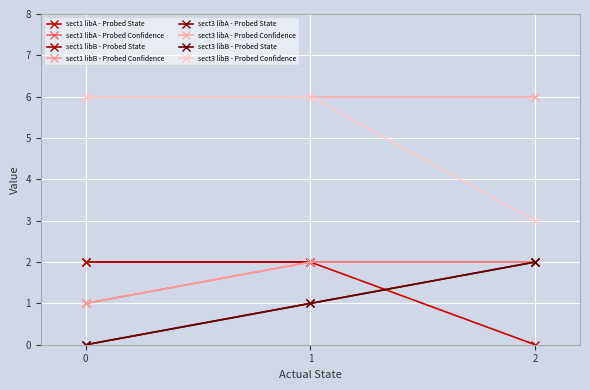

Does the chart have visible grid lines?

Yes